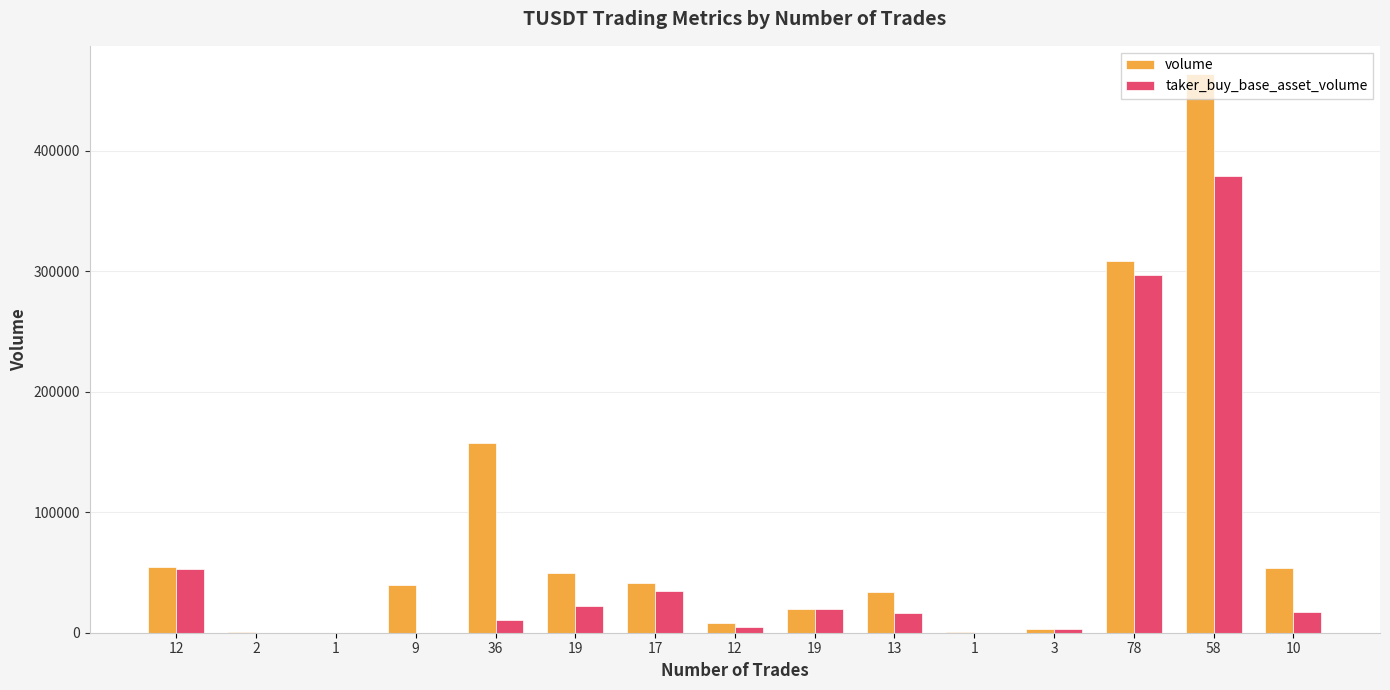

True or false: taker_buy_base_asset_volume has a value of -114941 at 2.

False